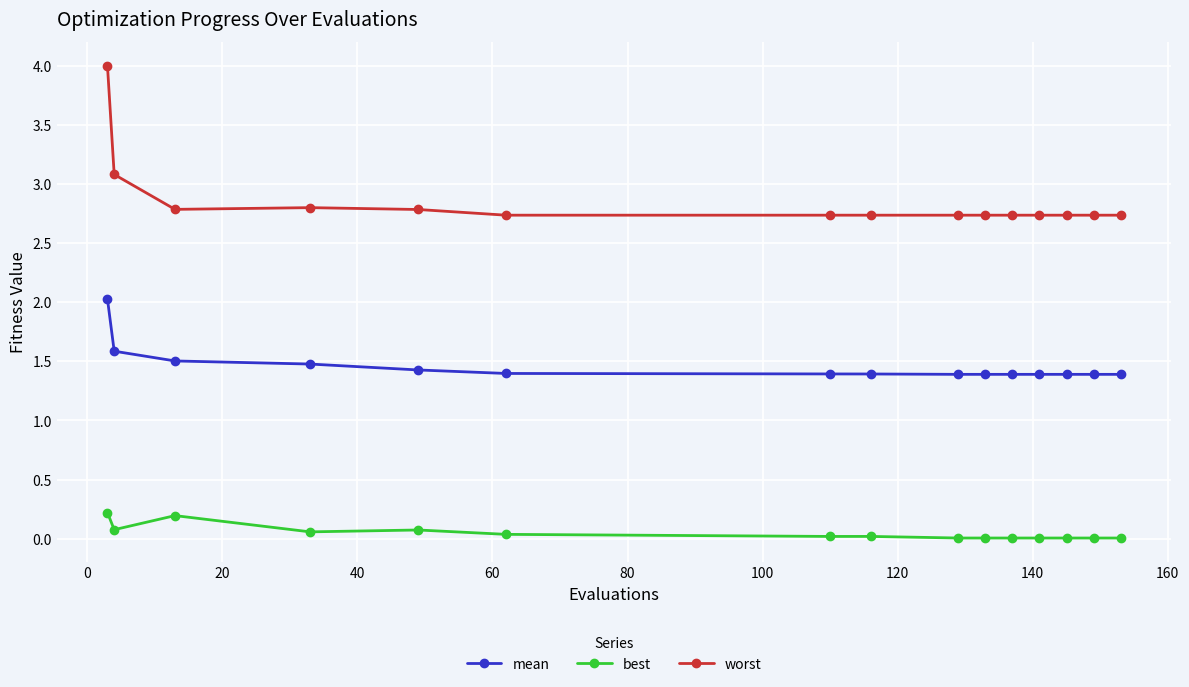

What is the maximum value shown in the chart?

4.0